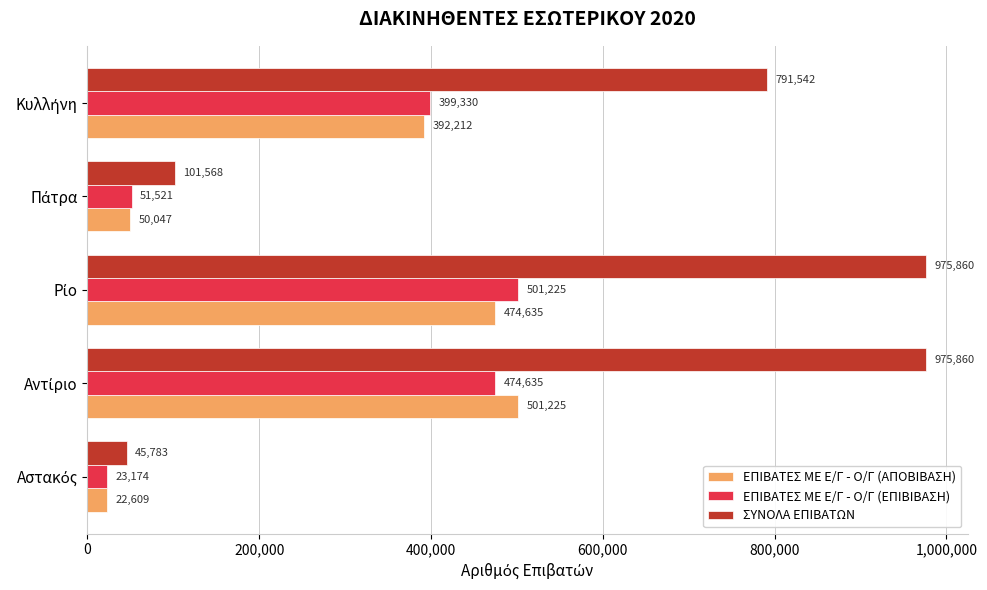

Which series has the largest range (max minus min)?

ΣΥΝΟΛΑ ΕΠΙΒΑΤΩΝ